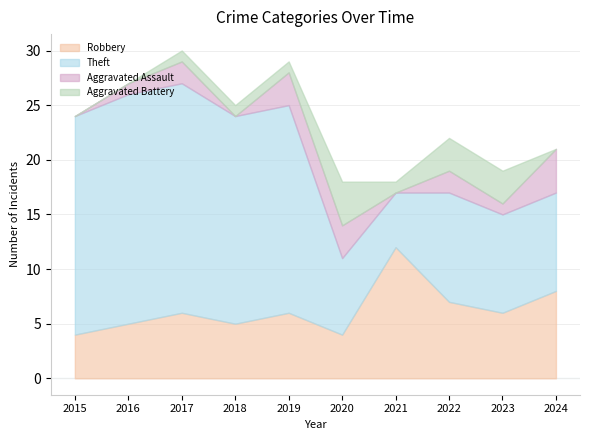

Is it true that Aggravated Assault equals 0 at 2015?

True